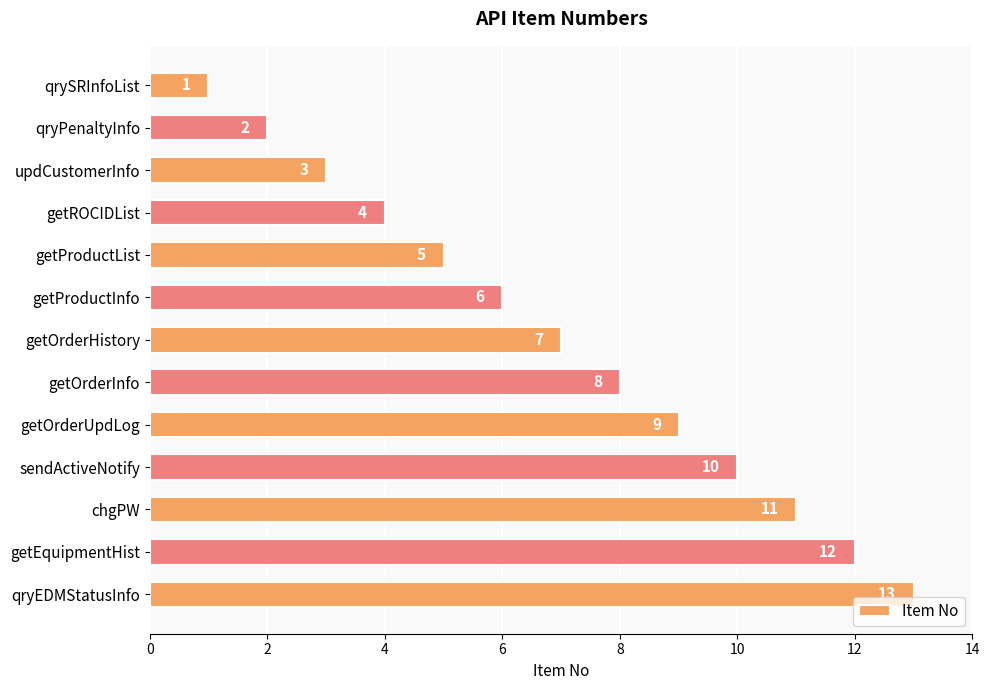

What is the greatest value displayed?

13